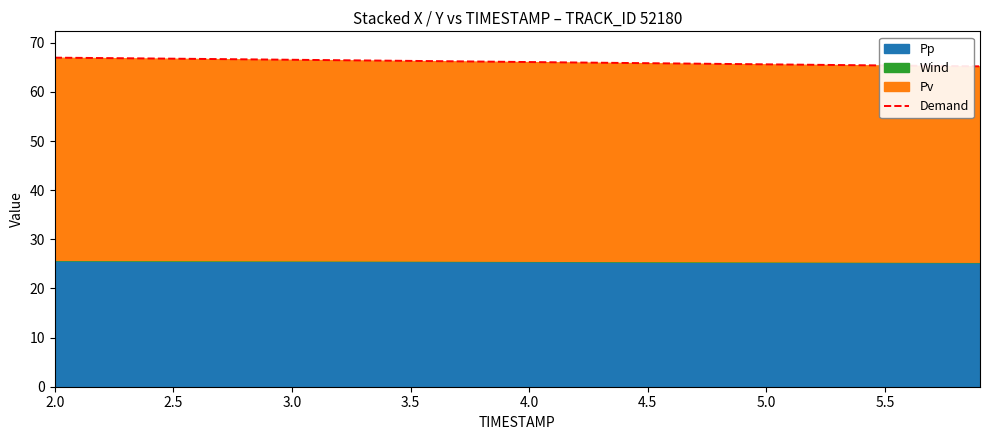

What is the smallest value displayed?

65.2